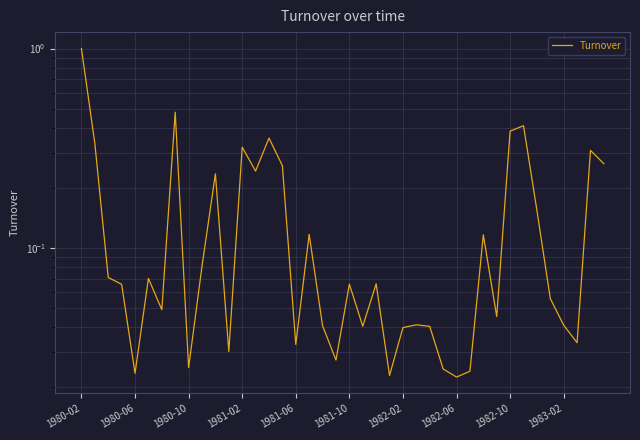

At which category does the chart reach its minimum across all series?

1982-06